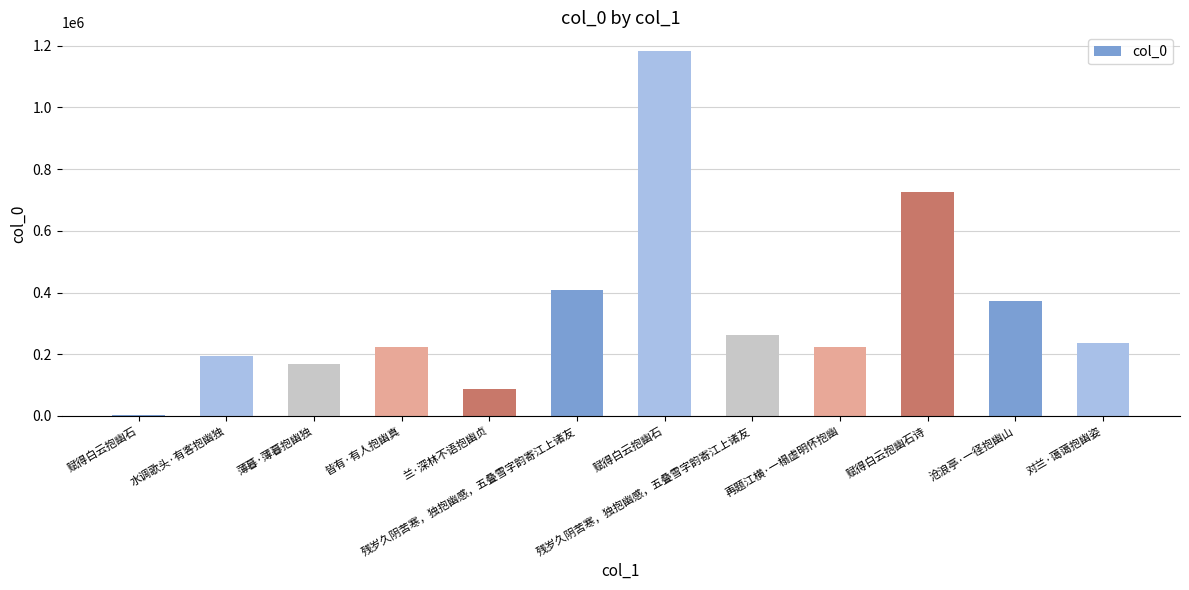

At which label does the data first exceed 238041?

残岁久阴苦寒，独抱幽感，五叠雪字韵寄江上诸友